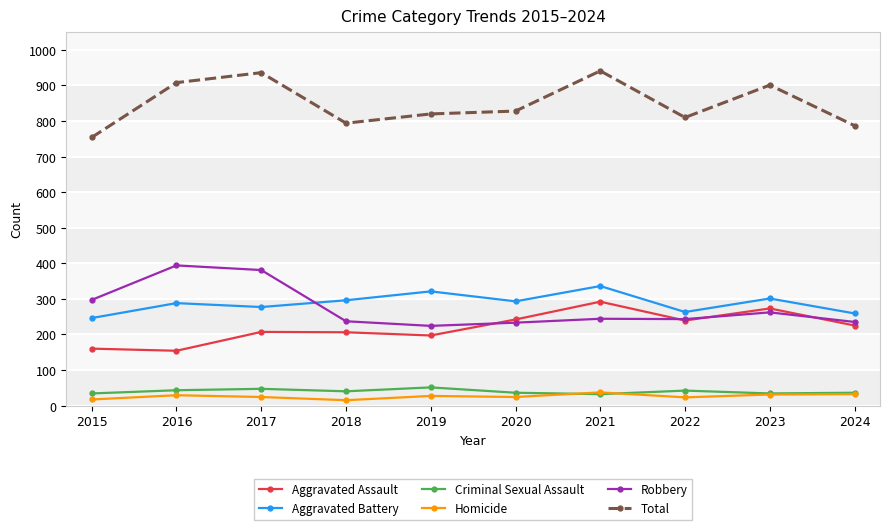

True or false: Aggravated Battery has a value of 453 at 2022.

False